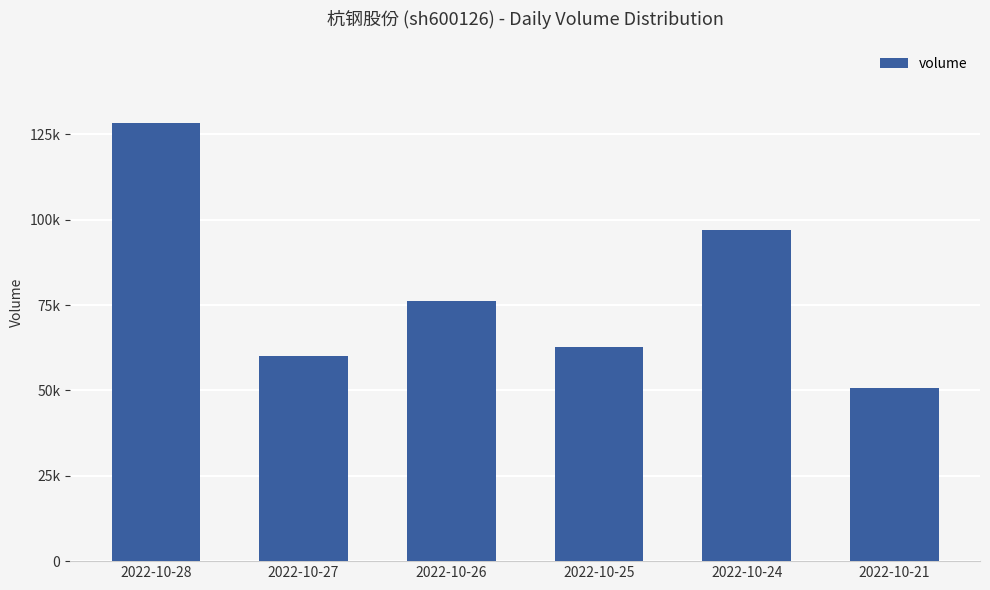

Are the bars horizontal?

No